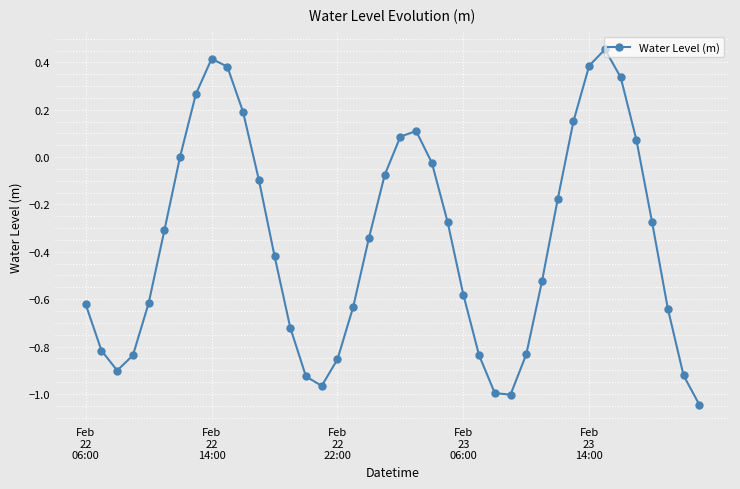

How many points are higher than both their immediate neighbors (excluding endpoints)?

3